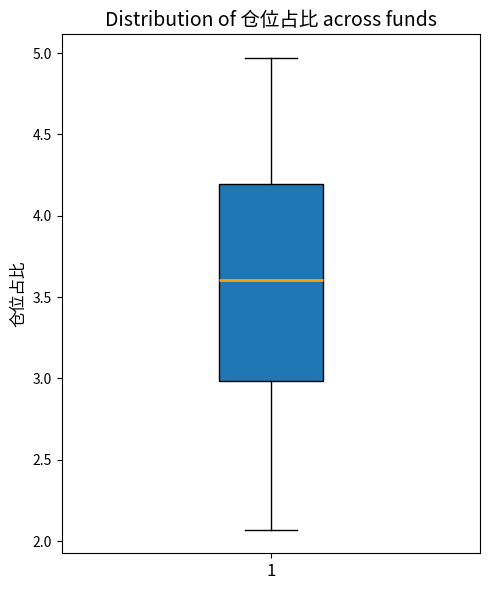

Where is the lower edge of the box at x = 1 on the y-axis? The values are not printed on the chart, so give them approximately, as read against the axis.

3.00